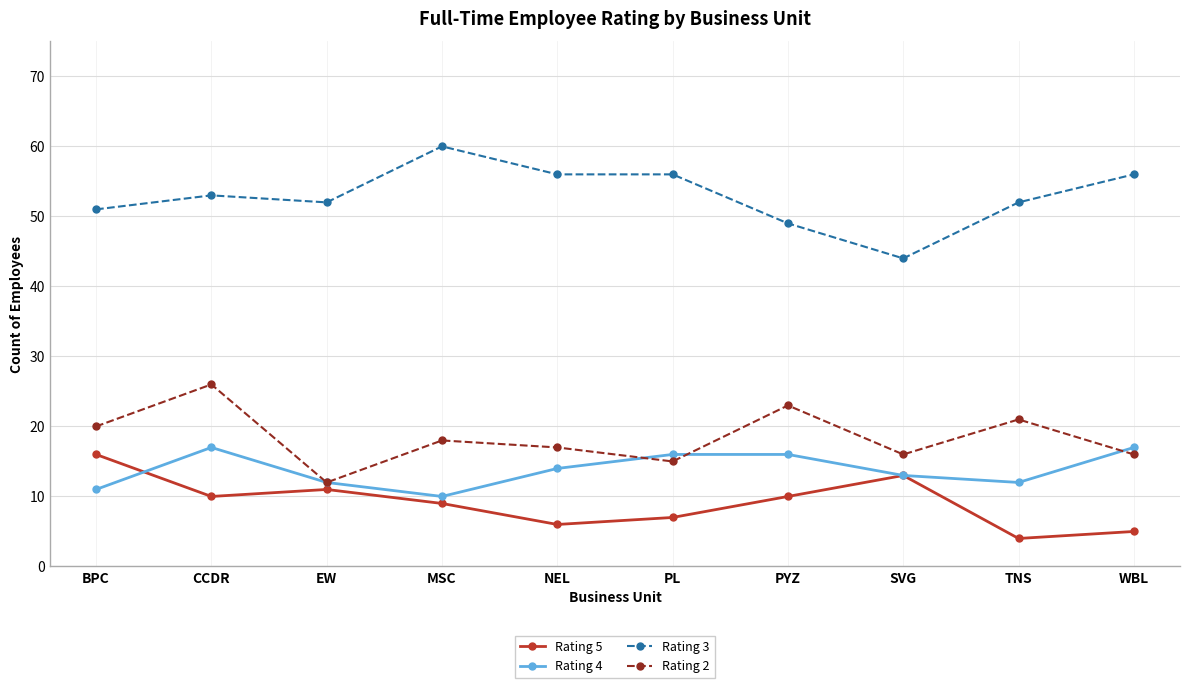

What is the difference between the second highest and minimum values in the Rating 2 series?

11